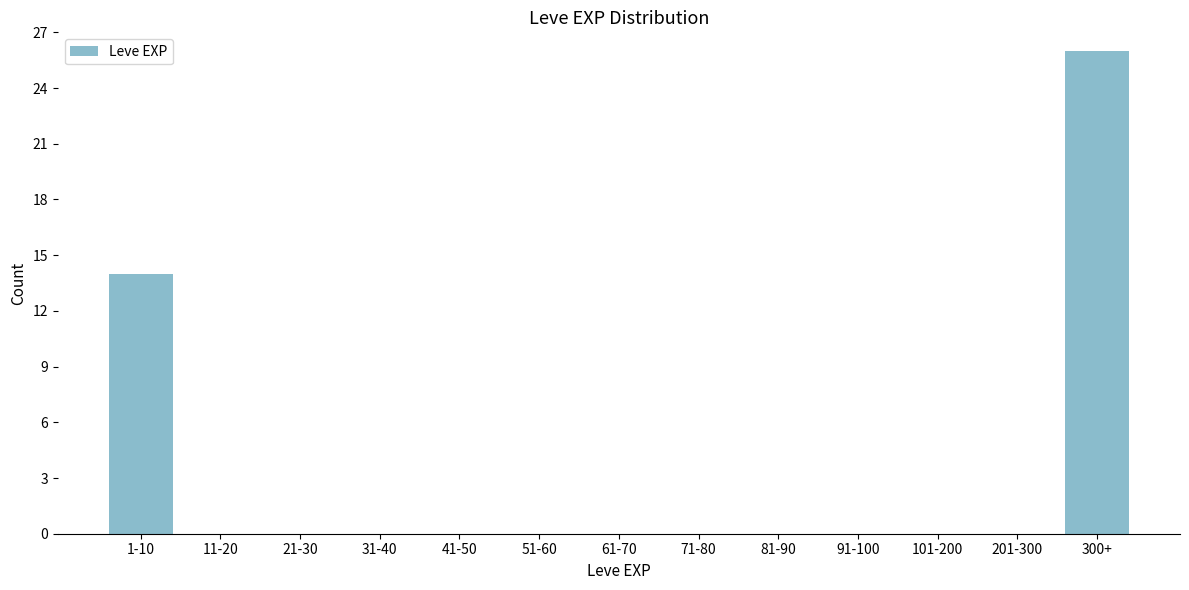

Reading left to right, extract all data points from this chart.

1-10=14	11-20=0	21-30=0	31-40=0	41-50=0	51-60=0	61-70=0	71-80=0	81-90=0	91-100=0	101-200=0	201-300=0	300+=26